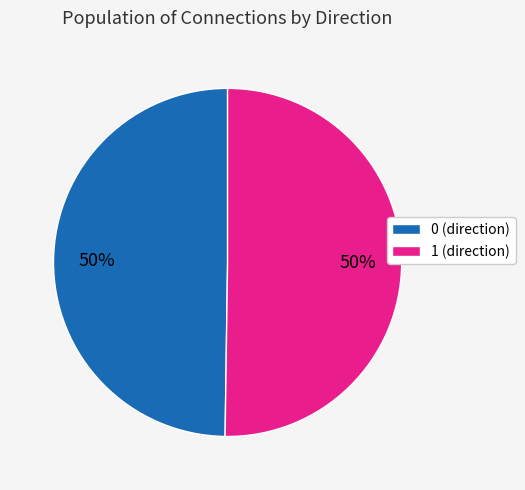

Combined, do 1 and 0 account for over 50%?

Yes